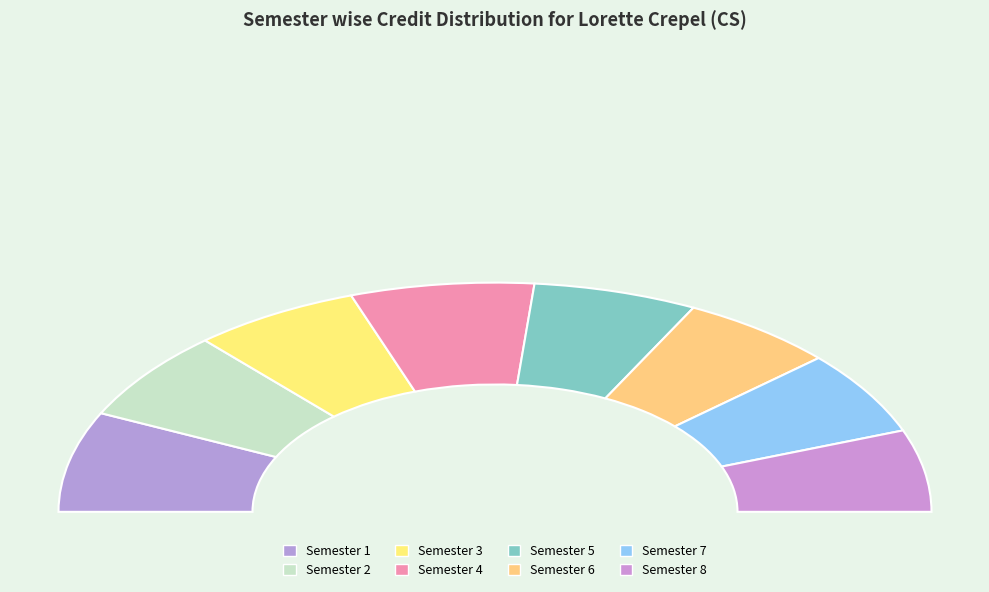

Is it true that Semester 8 is 12% of the pie?

True